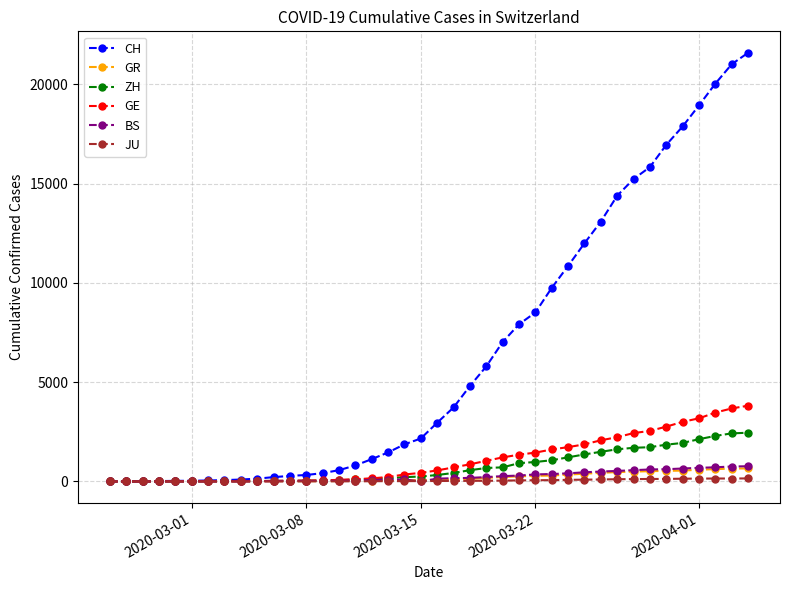

Which series has the largest range (max minus min)?

CH